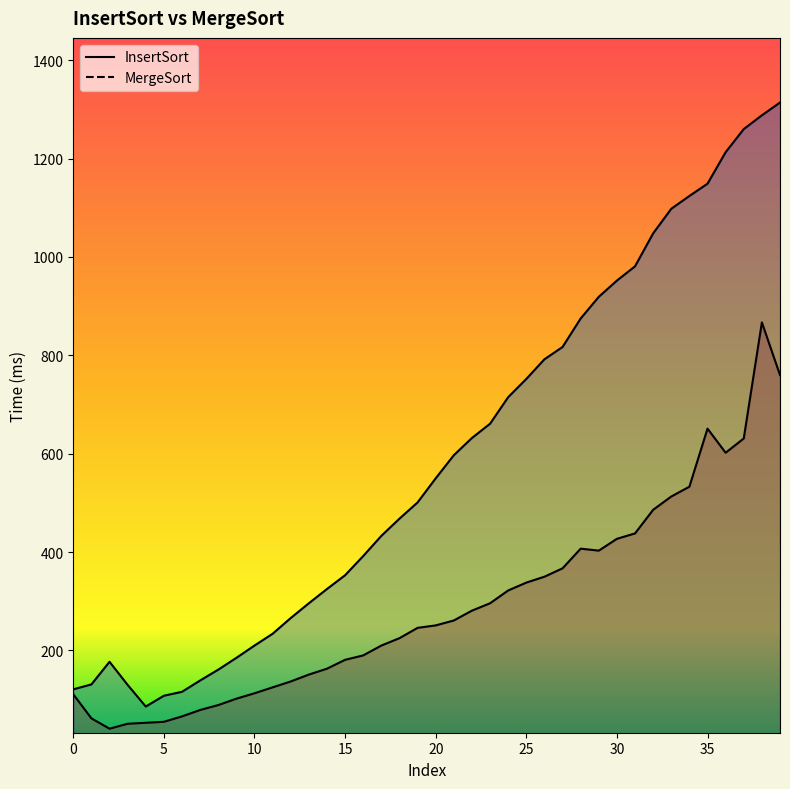

Where is InsertSort nearest to the value 454?

31